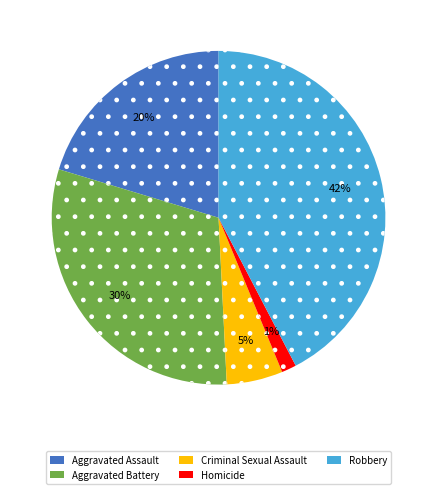

Combined, do Robbery and Aggravated Assault account for over 50%?

Yes